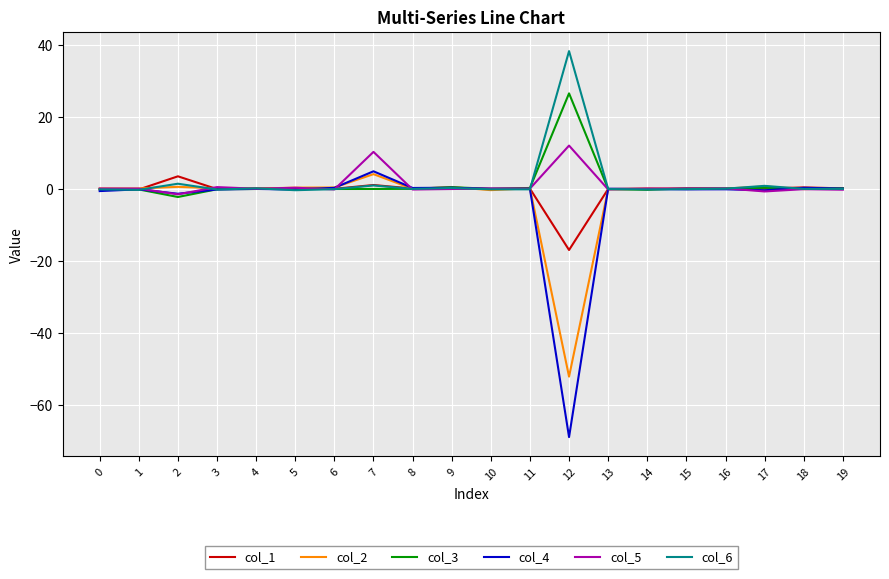

Which category has the highest value across all series?

12